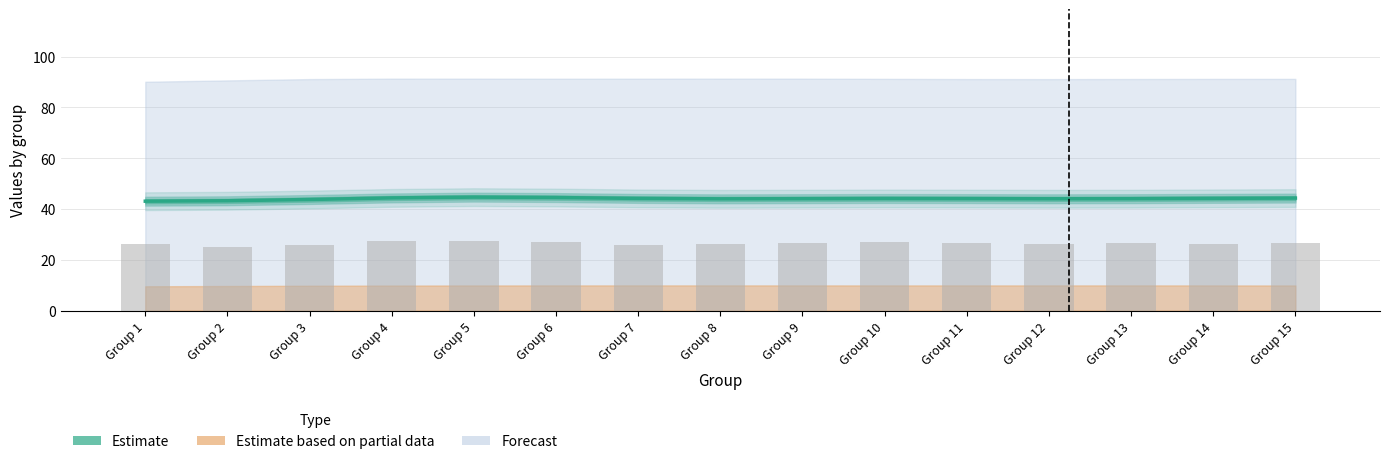

Are the bars grouped side by side (vs. stacked)?

No